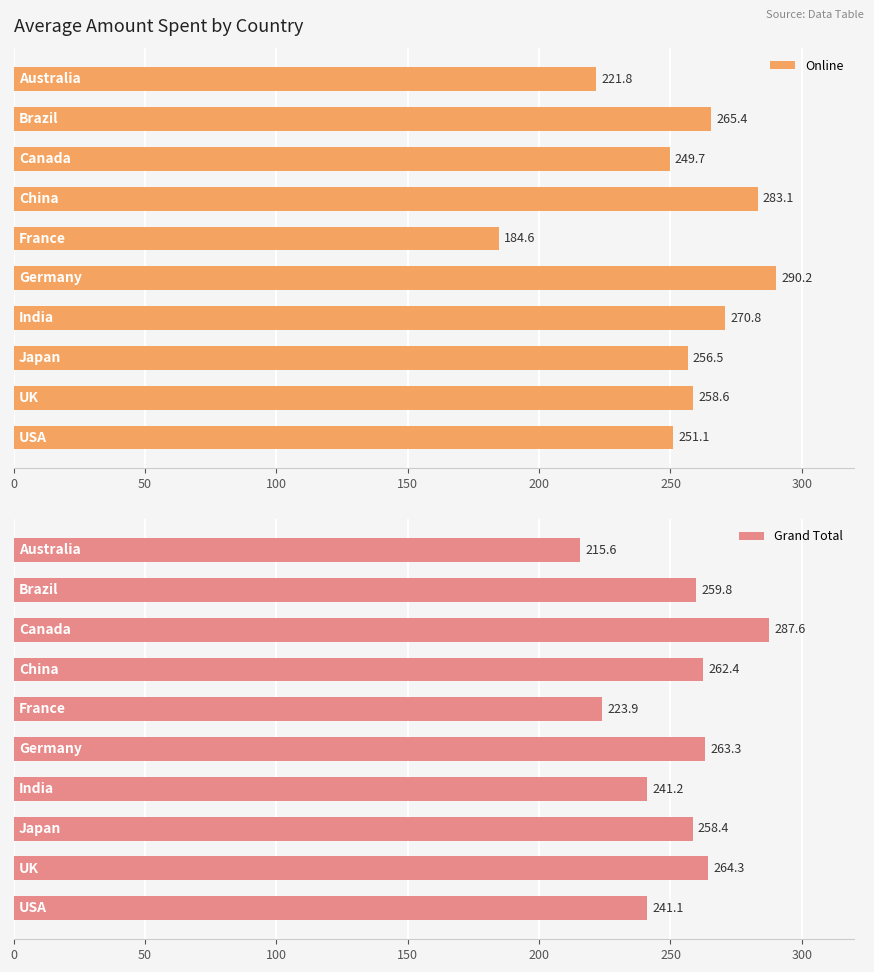

What is the difference between the maximum and second lowest values in the Online series?

68.4